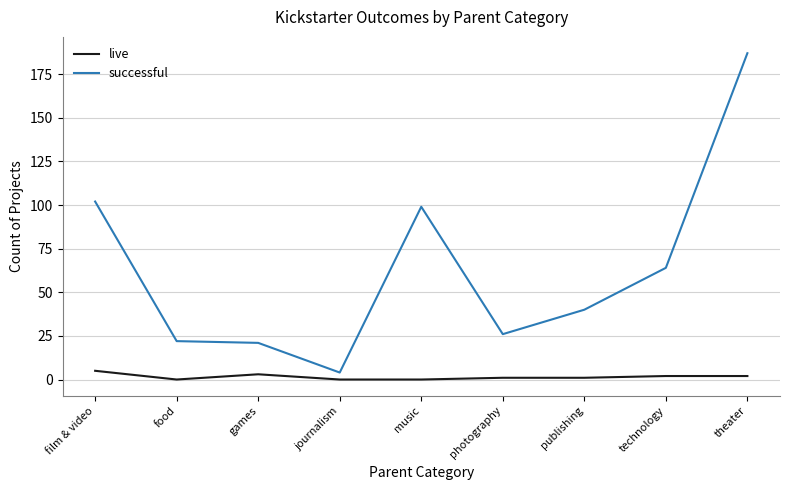

Is the value of live at publishing greater than the value of successful at photography?

No